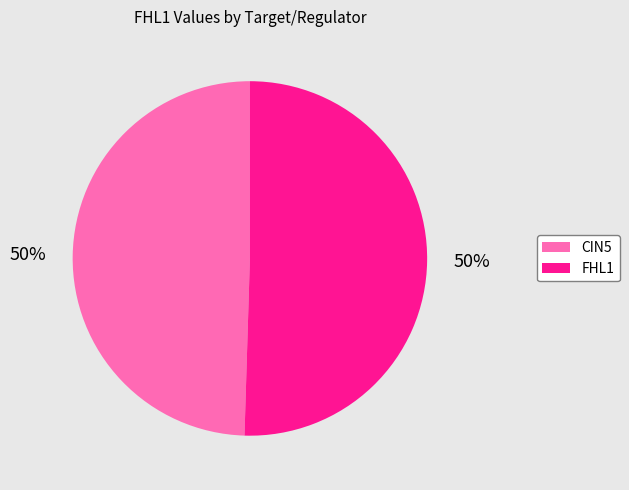

To the nearest percent, what is the average slice percentage?

50%